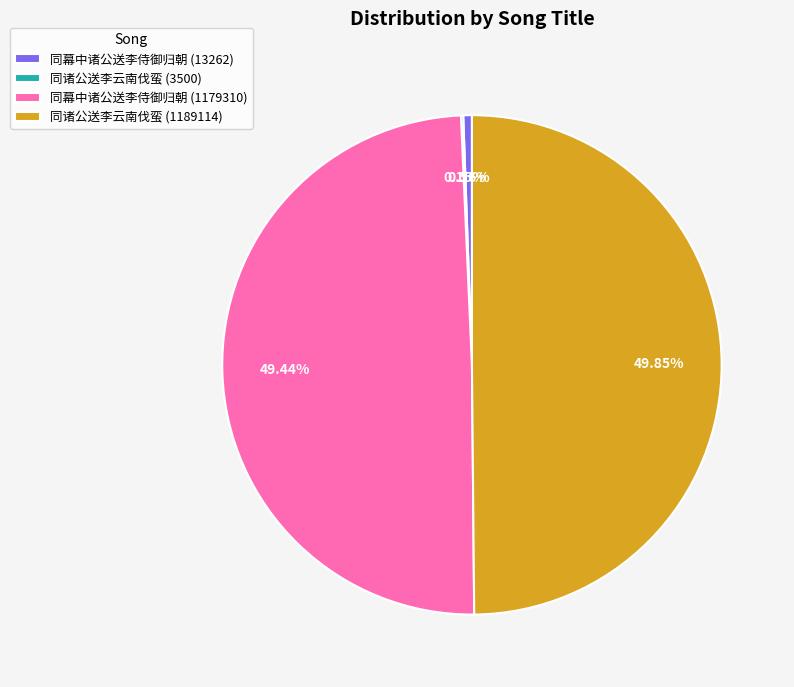

Which has a higher value, 同诸公送李云南伐蛮 (1189114) or 同幕中诸公送李侍御归朝 (13262)?

同诸公送李云南伐蛮 (1189114)